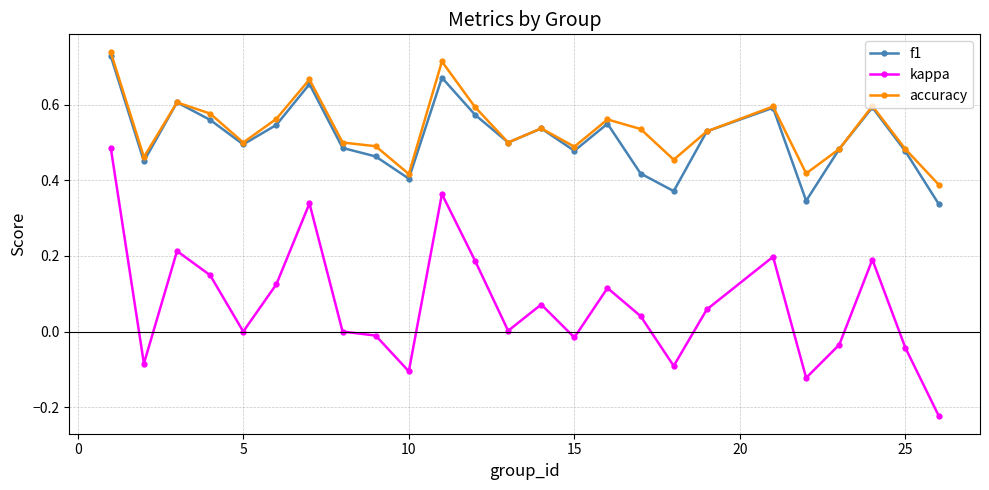

True or false: kappa and accuracy intersect in this chart.

False